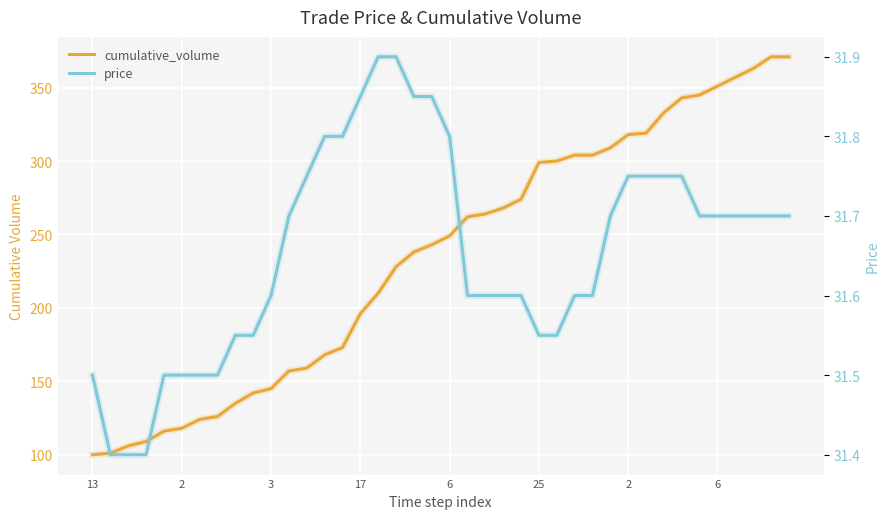

Which series changed the most between 25 and 24?

cumulative_volume